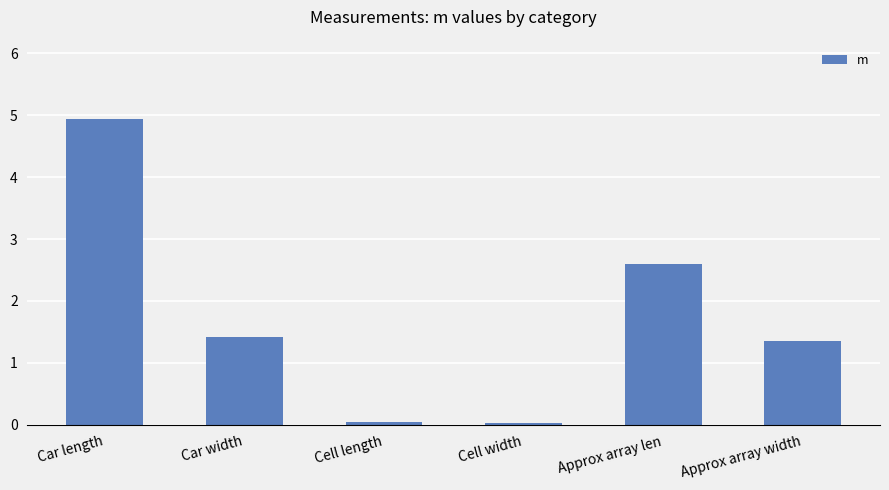

At which category does the chart reach its peak across all series?

Car length